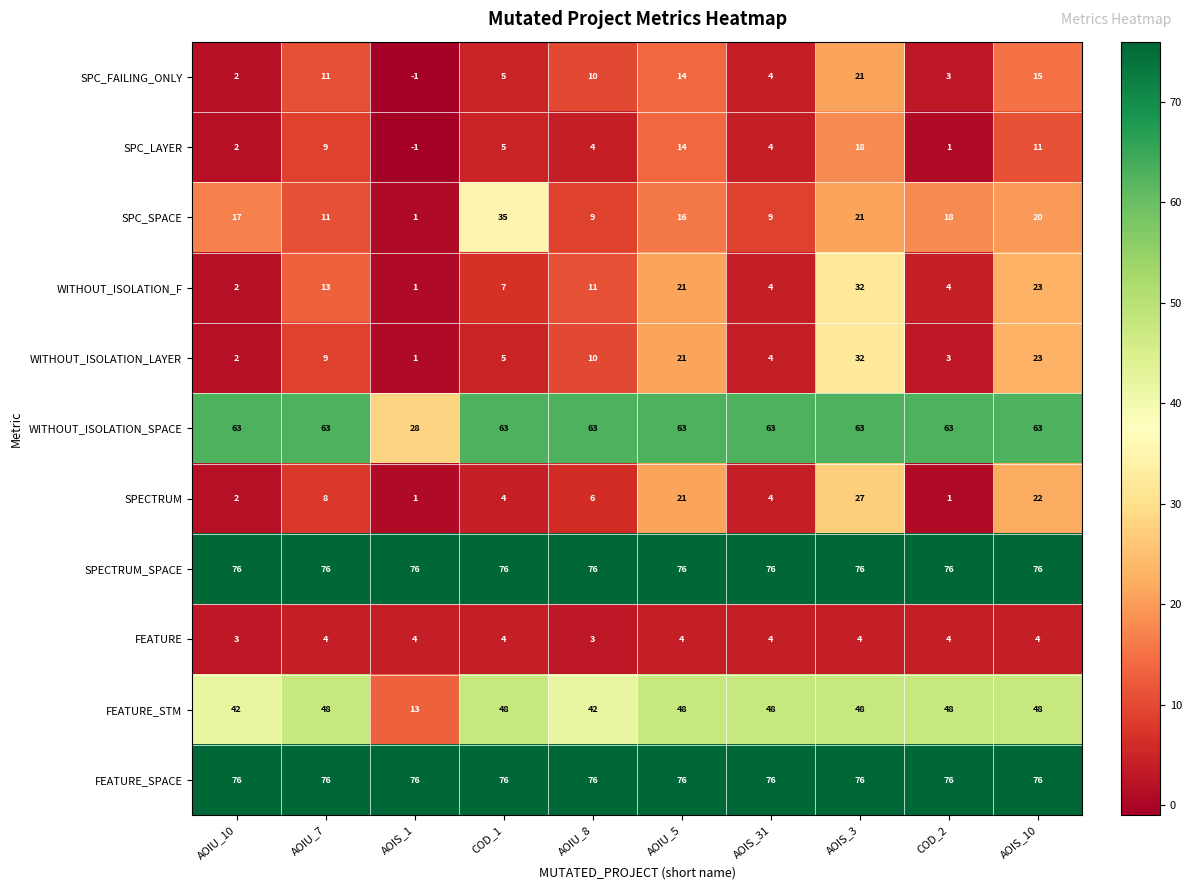

At which category does the chart reach its minimum across all series?

AOIS_1